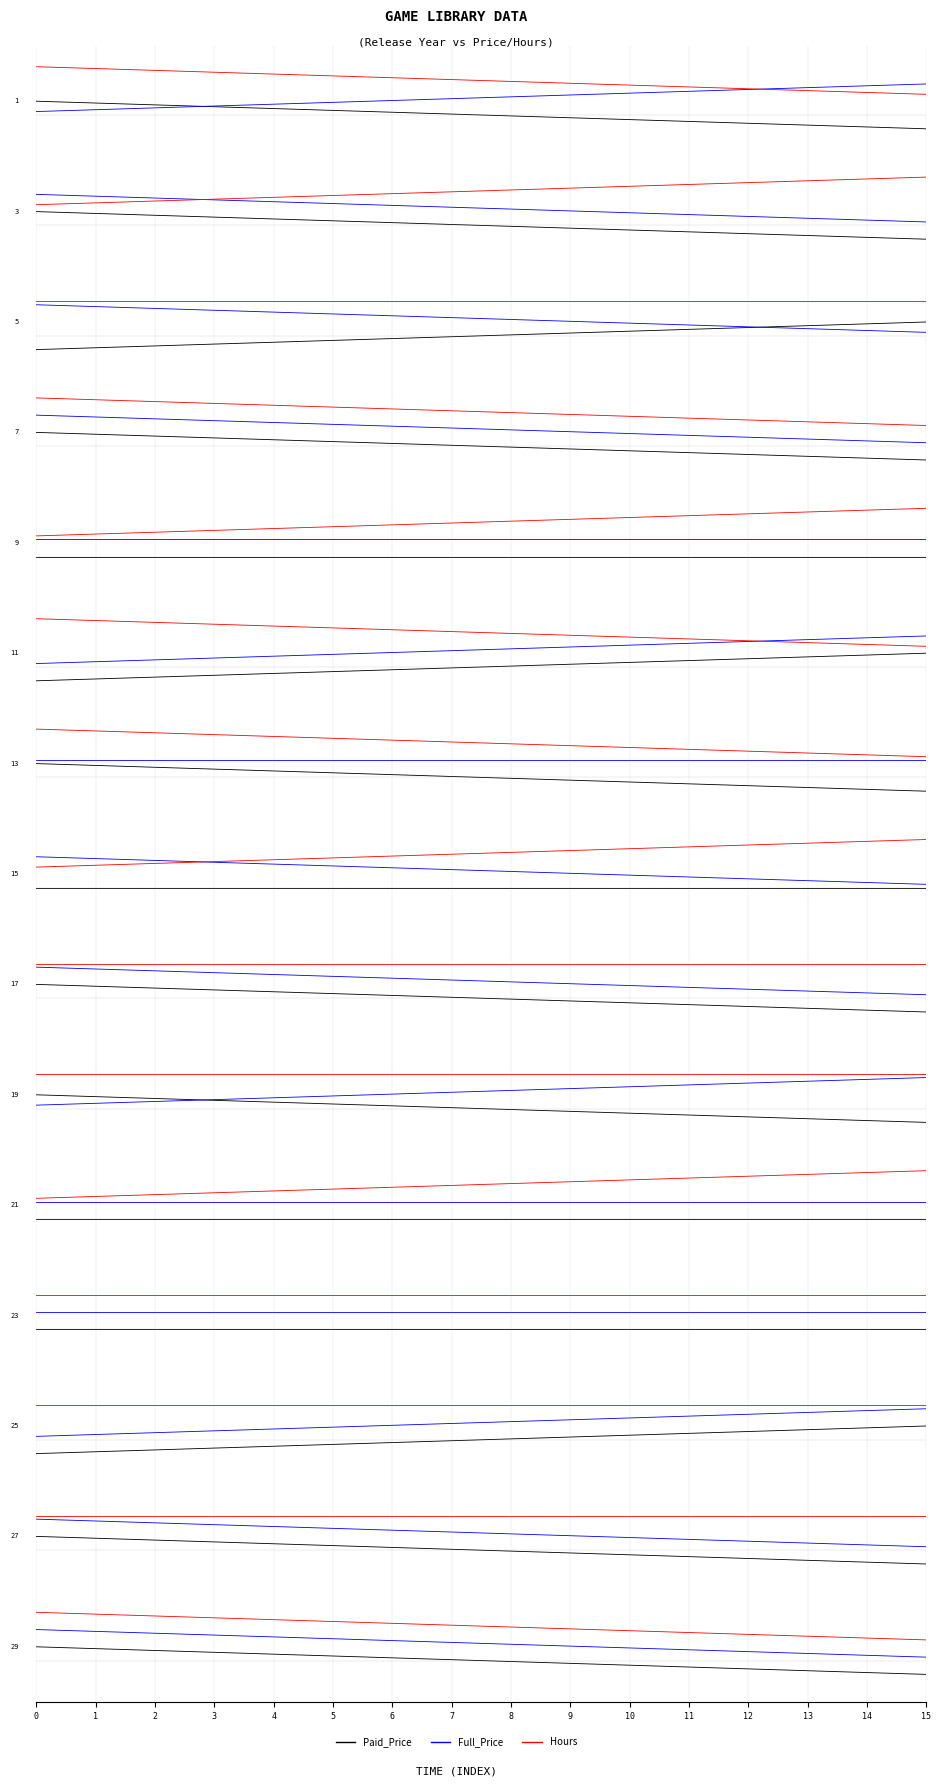

The Paid_Price series shows -0.4 at 15. True or false?

True